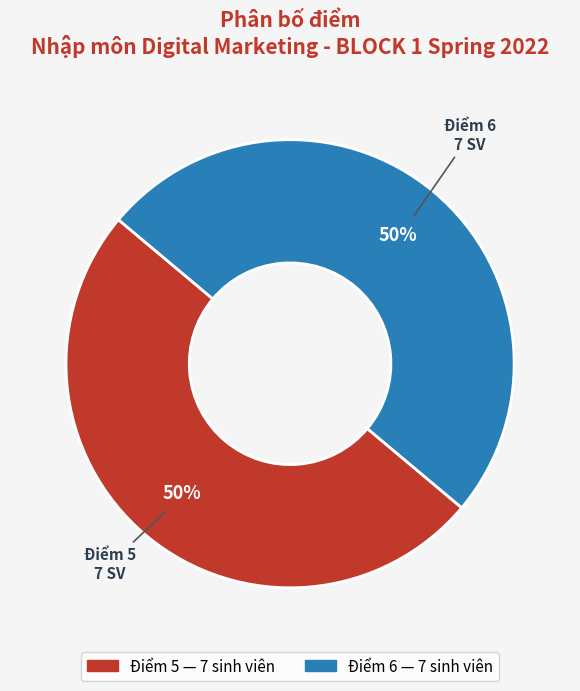

To the nearest percent, what is the average slice percentage?

50%